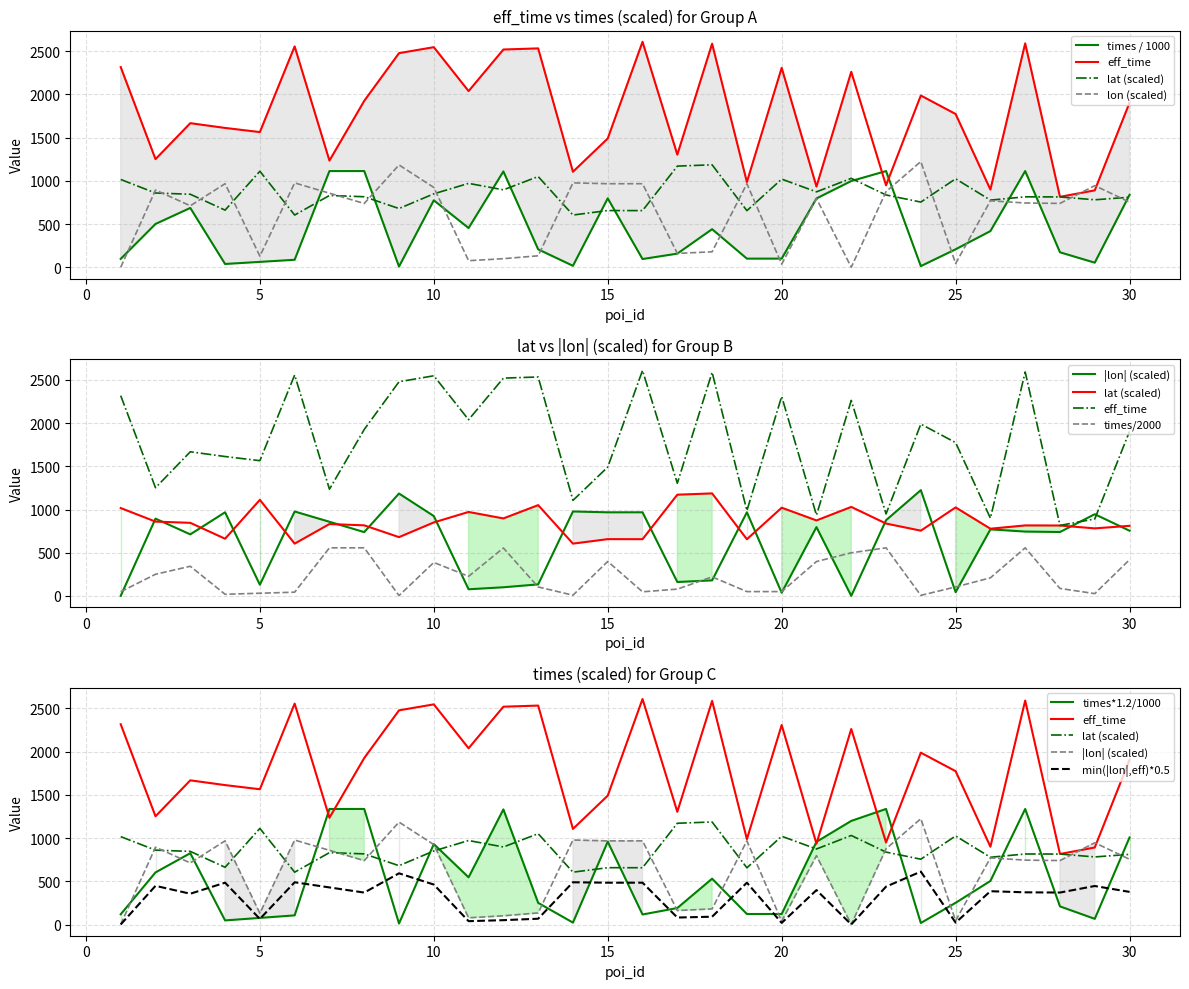

What is the difference between the maximum and second lowest values in the eff_time series?

1718.0